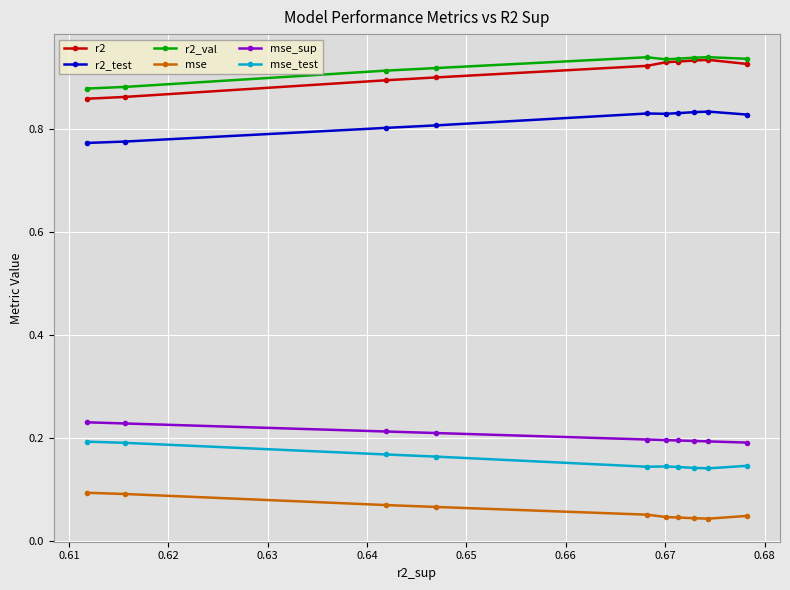

At how many categories does at least one series exceed 0?

10